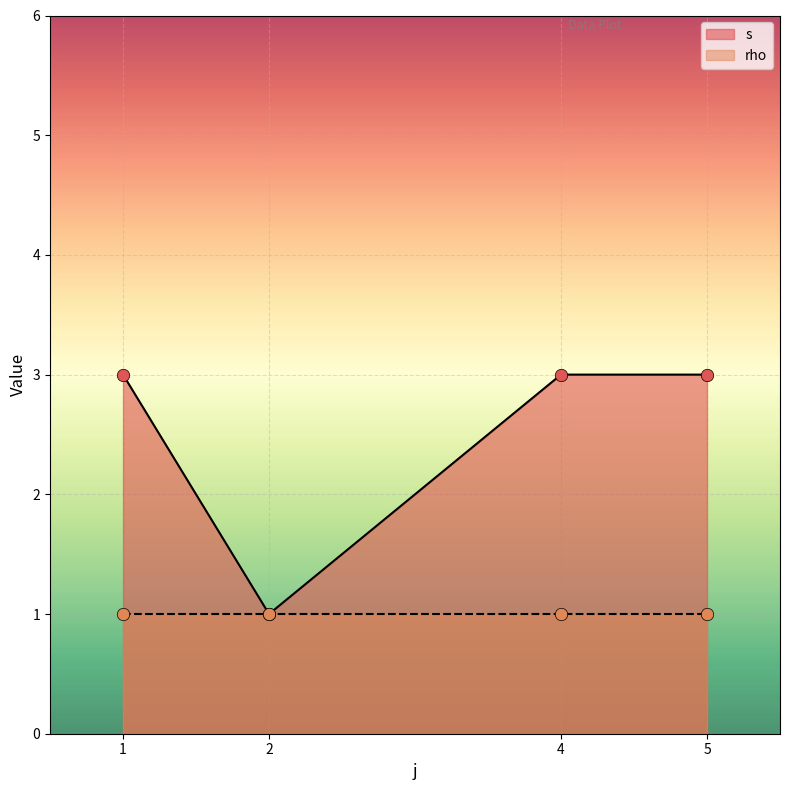

Is the value of rho at 1 greater than the value of s at 1?

No